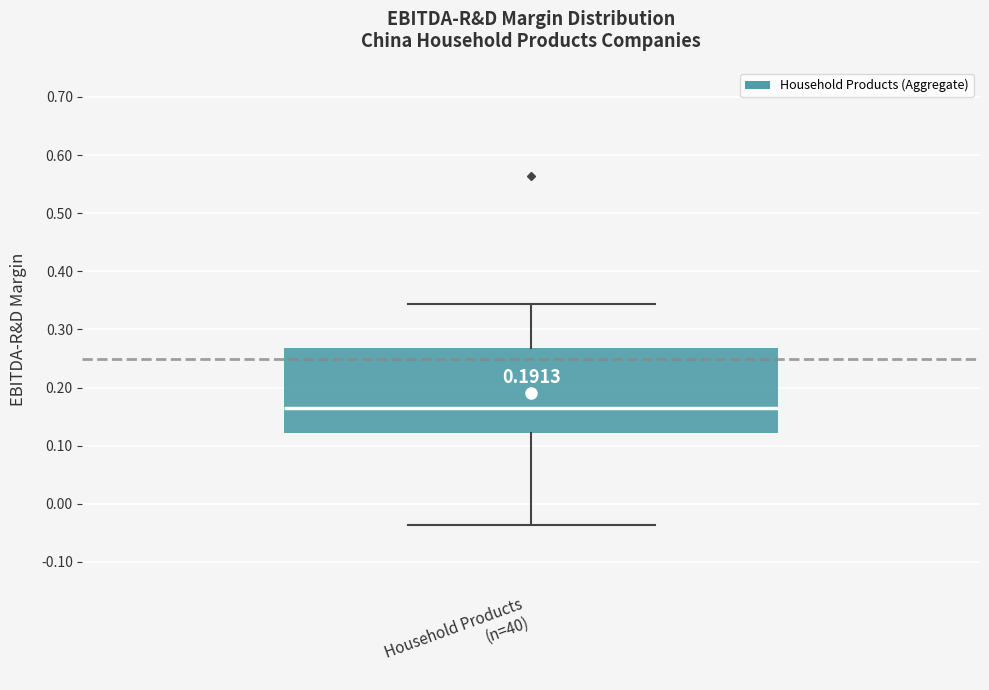

Read this box plot against the y-axis: the position of the median line, the range covered by the box, and the ends of both whiskers. The values are not printed on the chart, so give them approximately, as read against the axis.

median 0.16, box 0.12 to 0.27, whiskers -0.04 to 0.34